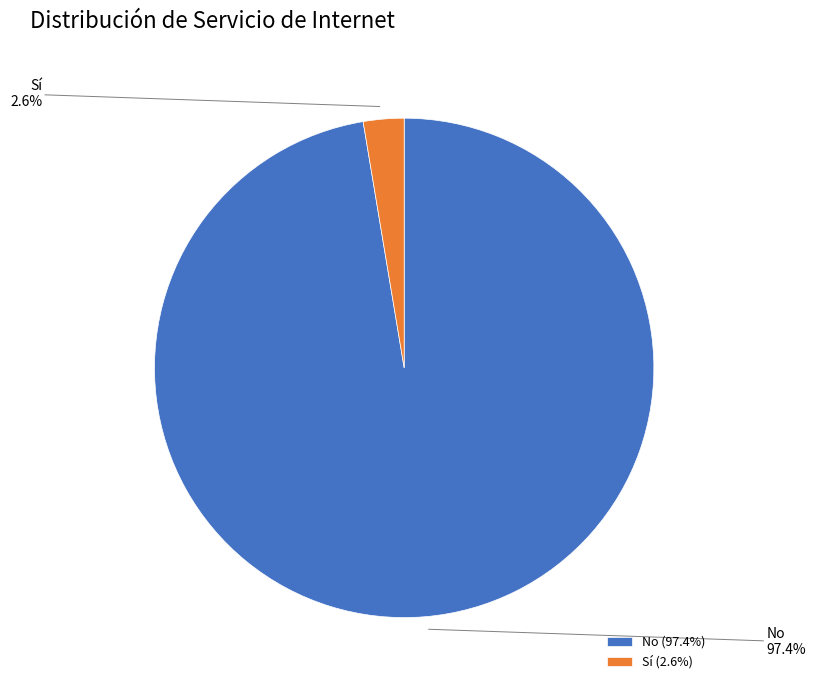

To the nearest percent, what percentage of the pie is Sí?

3%